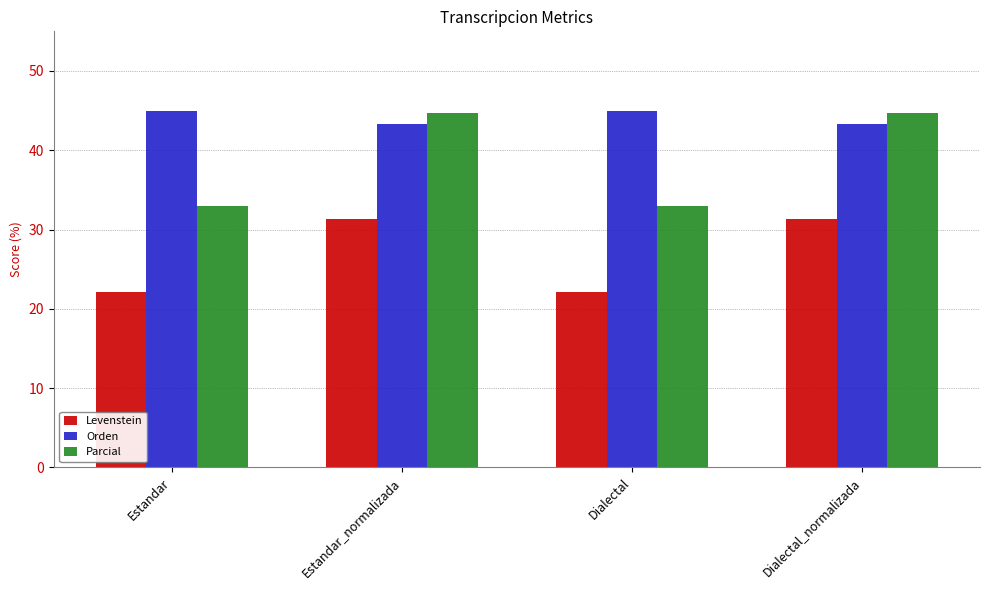

At Dialectal_normalizada, list the series in order from largest to smallest.

Parcial, Orden, Levenstein